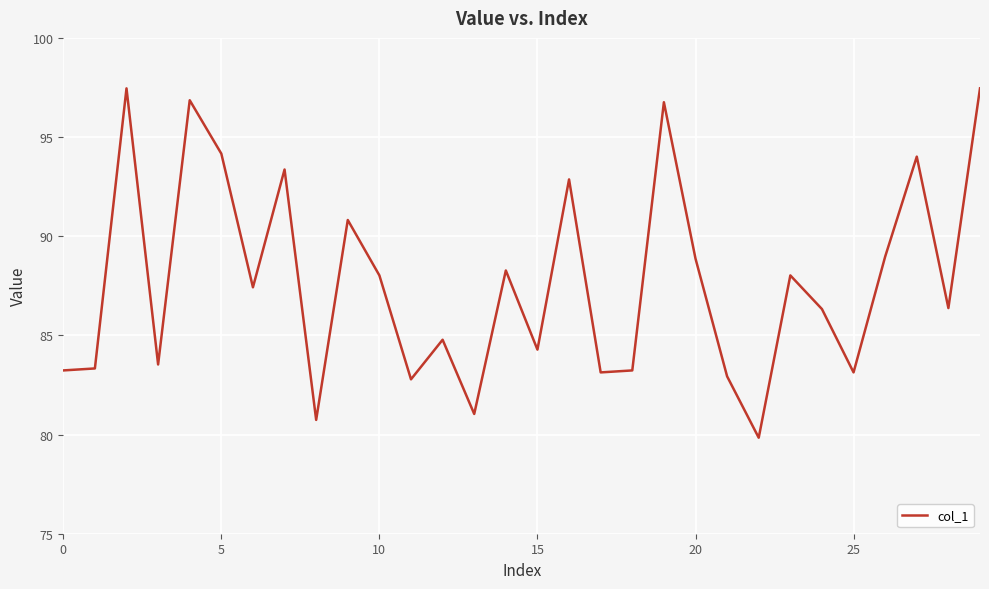

What is the difference between the maximum and minimum values?

17.6